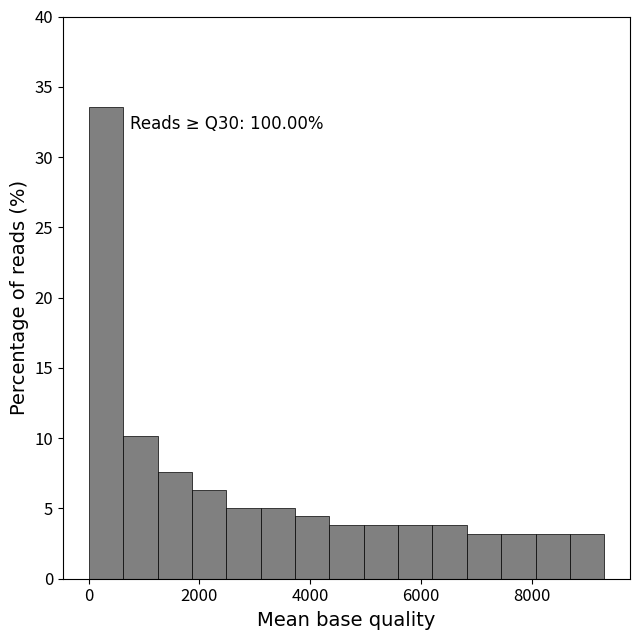

Around what value on the x-axis is the tallest bar? Give the approximate position of its centre, as read against the axis.

400